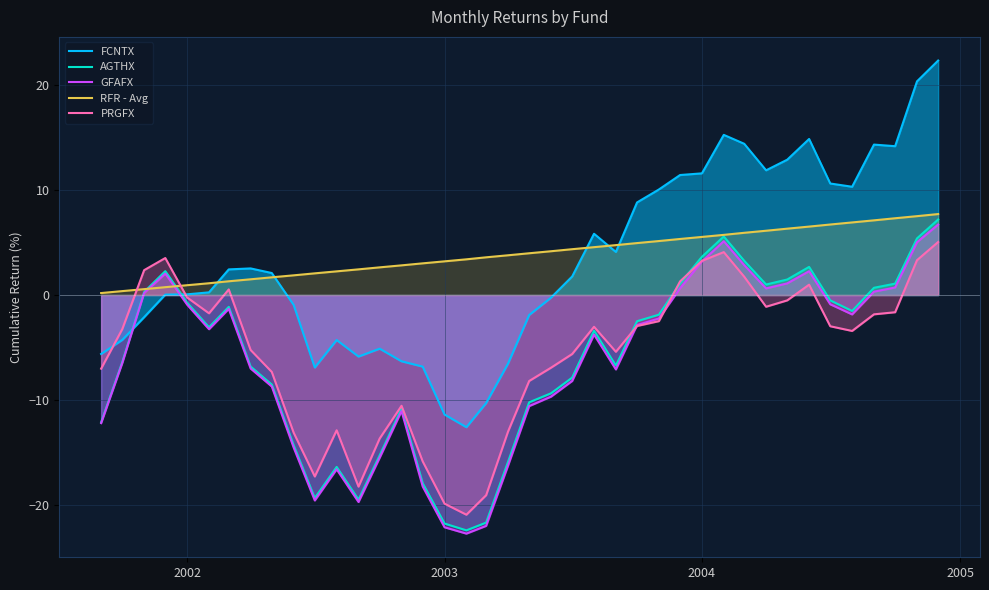

How many lines are shown in the chart?

5